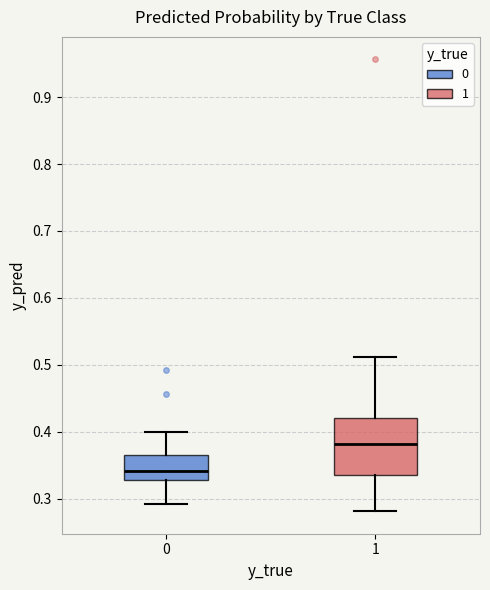

Reading left to right, transcribe this box plot: for each box, give where its median line is, the range the box spans, and where its two whiskers end, as read against the y-axis. The values are not printed on the chart, so give them approximately, as read against the axis.

0: median 0.34, box 0.33 to 0.37, whiskers 0.29 to 0.40
1: median 0.38, box 0.34 to 0.42, whiskers 0.28 to 0.51